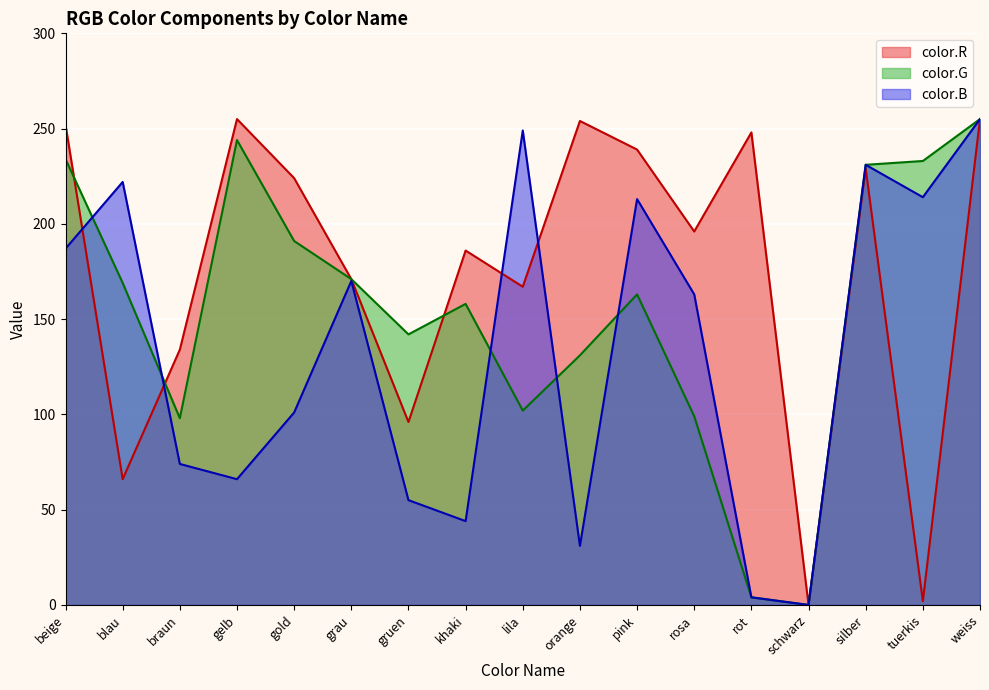

Between which two adjacent categories do color.B and color.G first intersect?

beige and blau